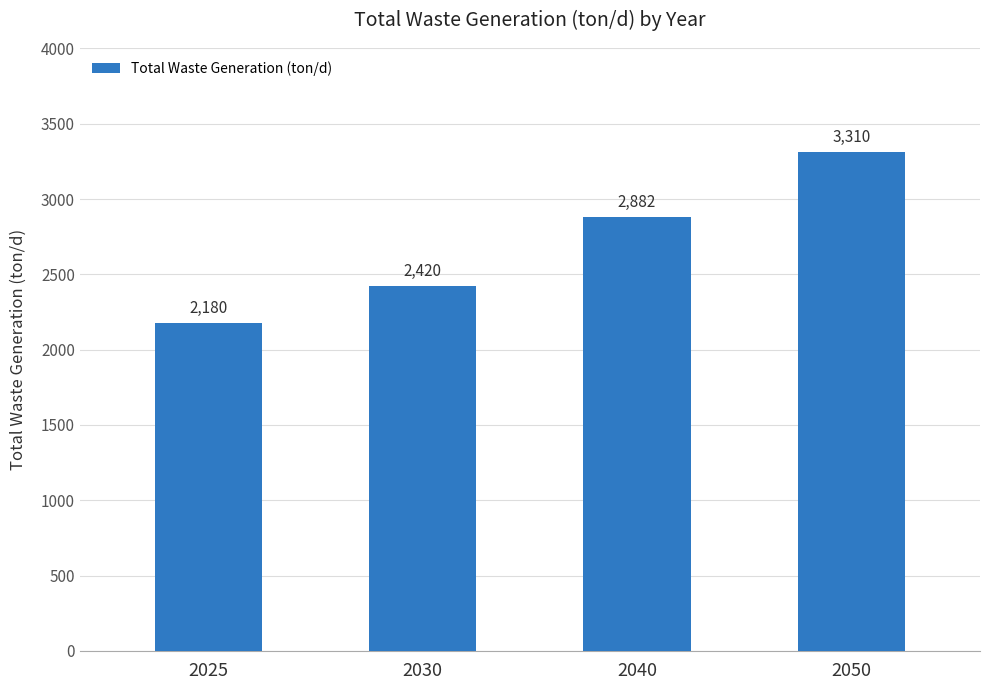

Rank the categories by value from highest to lowest.

2050, 2040, 2030, 2025